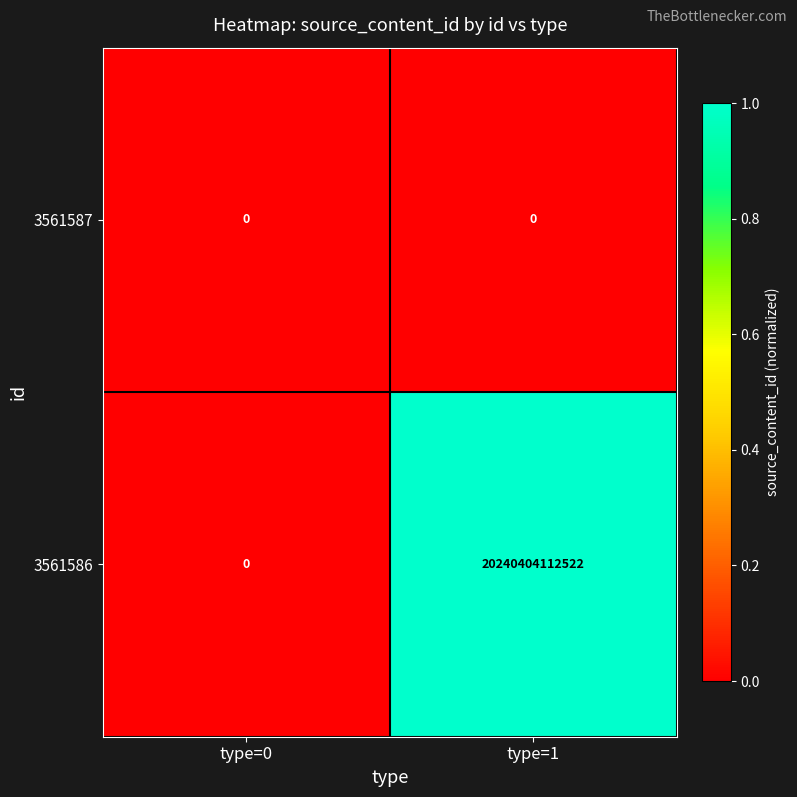

How many series are shown in this chart?

2